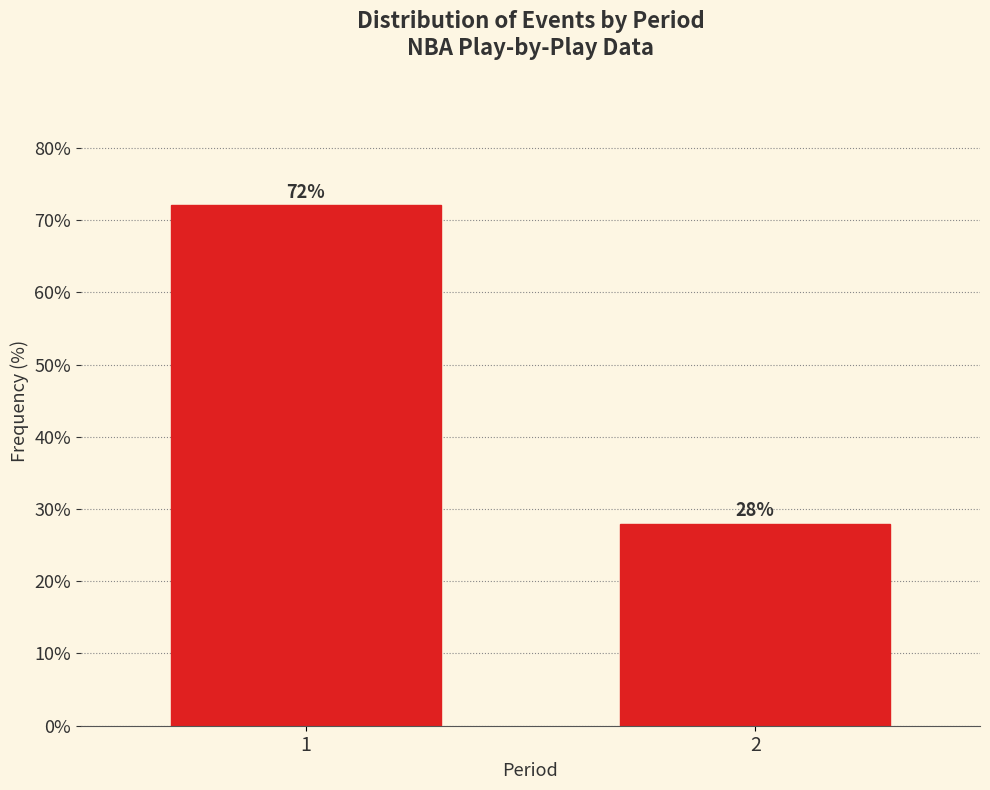

Reading left to right, extract all data points from this chart.

72.0	28.0